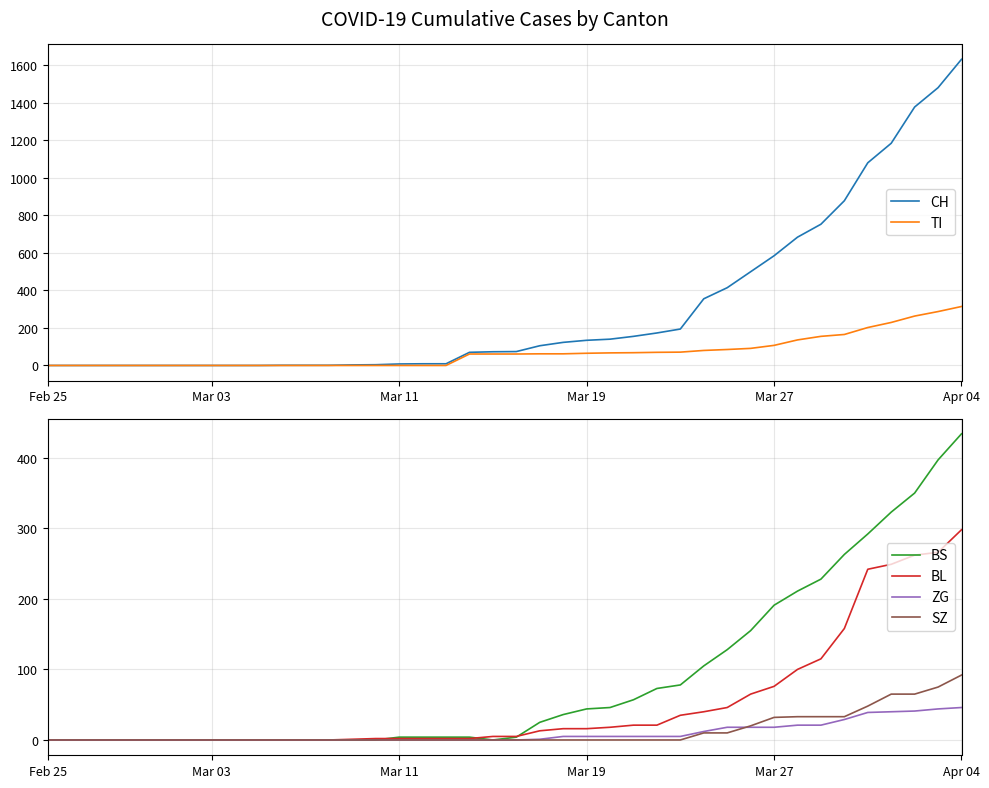

The value of SZ at Apr 04 is 92. True or false?

True